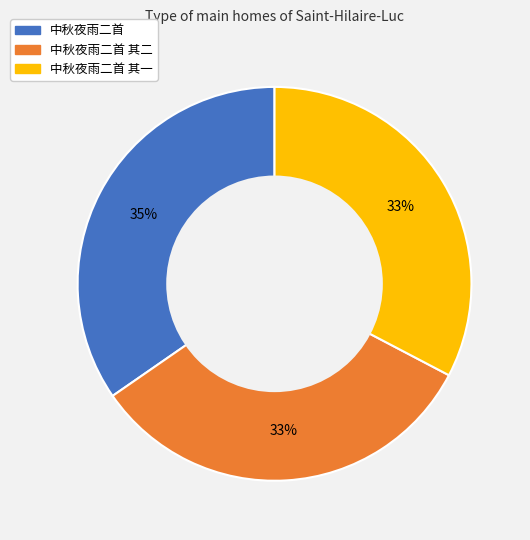

To the nearest percent, what is the average slice percentage?

33%